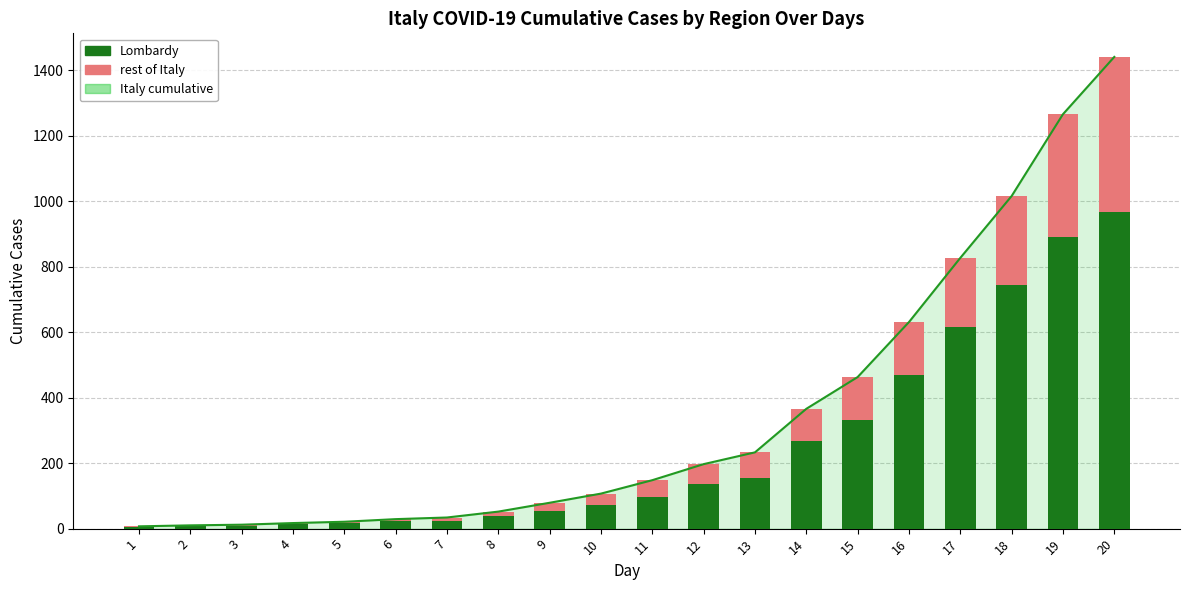

What is the value of the Lombardy bar at the 18th from the left?

744